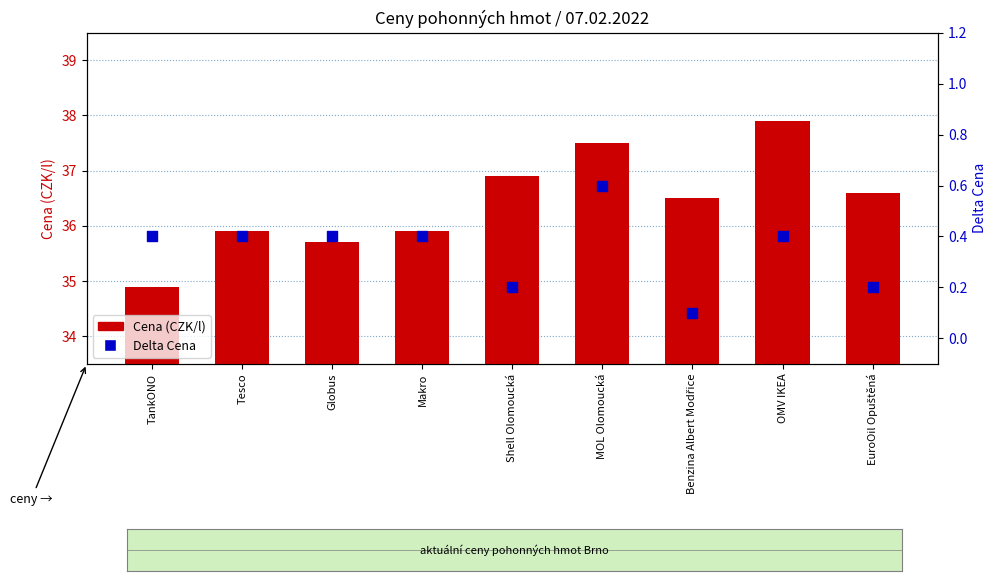

Which series contains the highest Y value?

Cena (CZK/l)